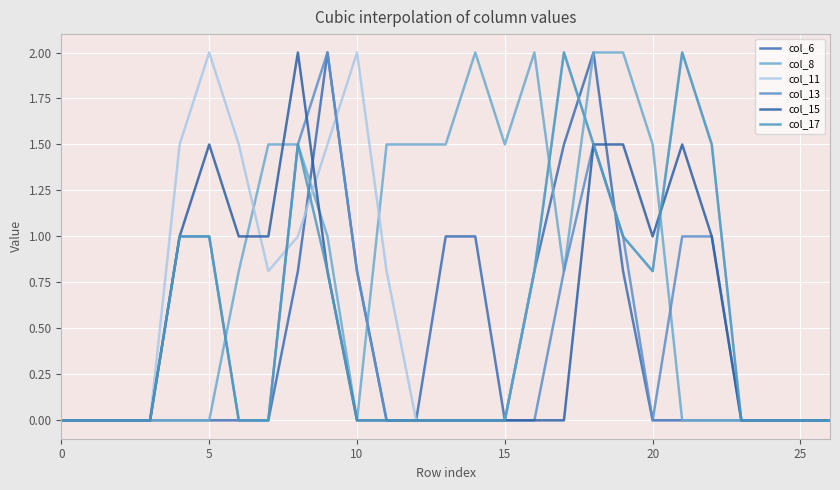

Is this an area chart (filled region under the line)?

No